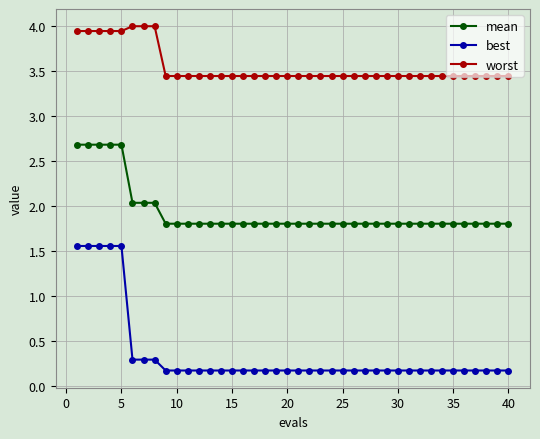

Which series has the largest range (max minus min)?

best